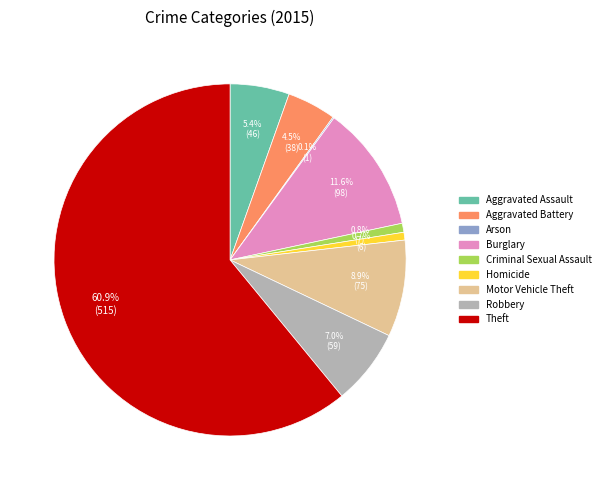

Do Aggravated Assault and Criminal Sexual Assault together represent more than half of the pie?

No